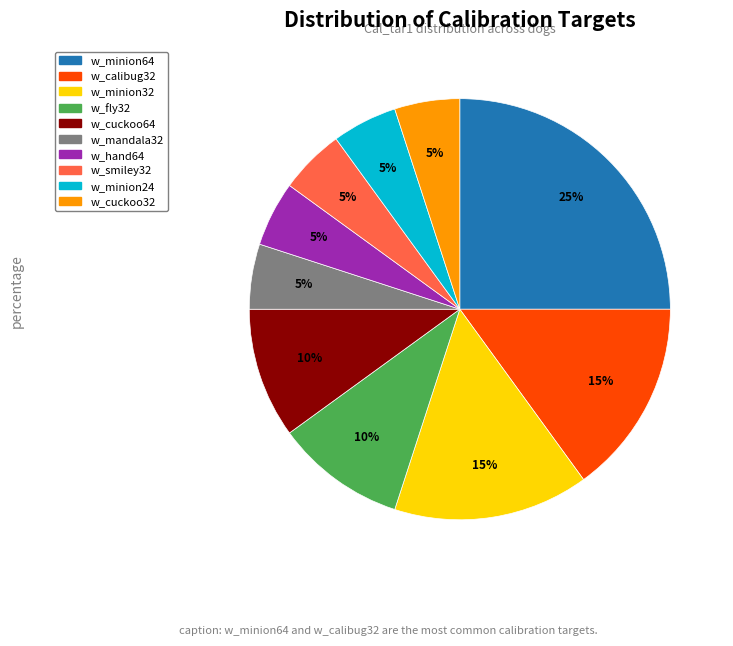

To the nearest percent, what percentage of the pie is w_hand64?

5%